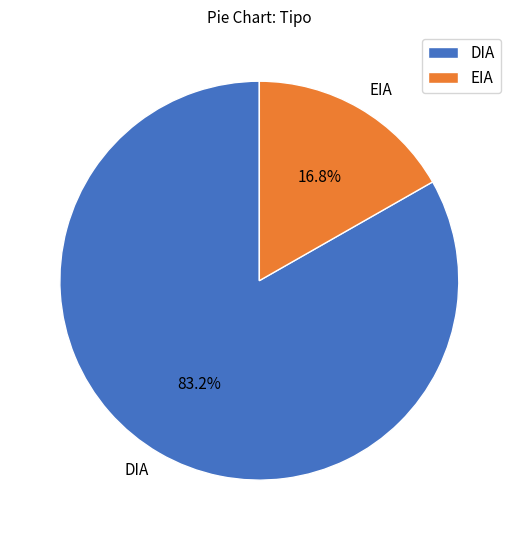

To the nearest percent, what percentage of the pie is EIA?

17%